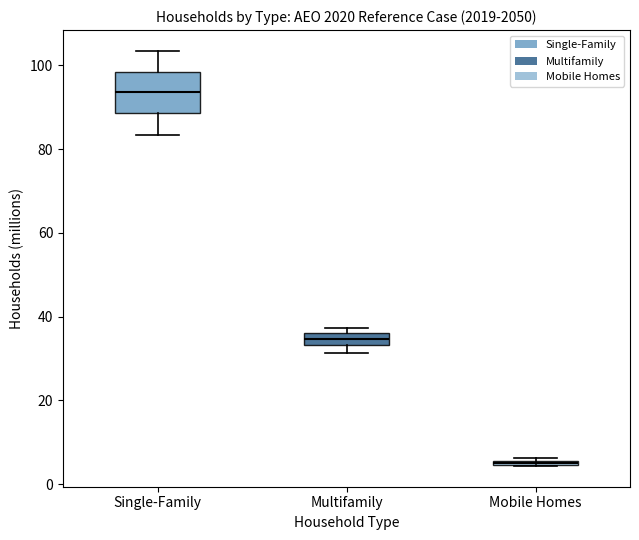

Where is the upper edge of the box for Mobile Homes on the y-axis? The values are not printed on the chart, so give them approximately, as read against the axis.

6